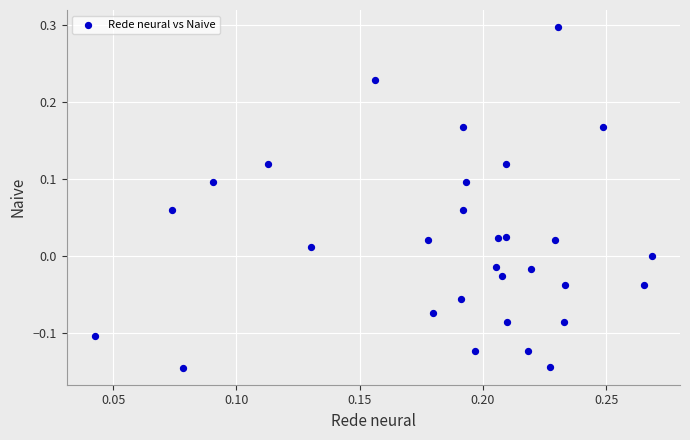

What is the range of Y values (max minus min)?

0.4